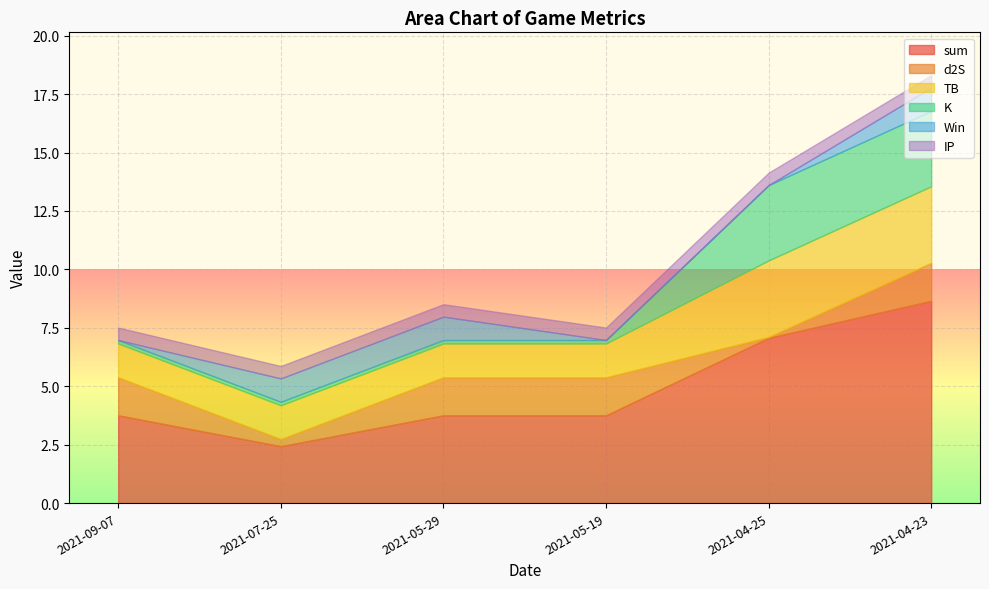

Rank the categories by sum value from highest to lowest.

2021-04-23, 2021-04-25, 2021-09-07, 2021-05-29, 2021-05-19, 2021-07-25